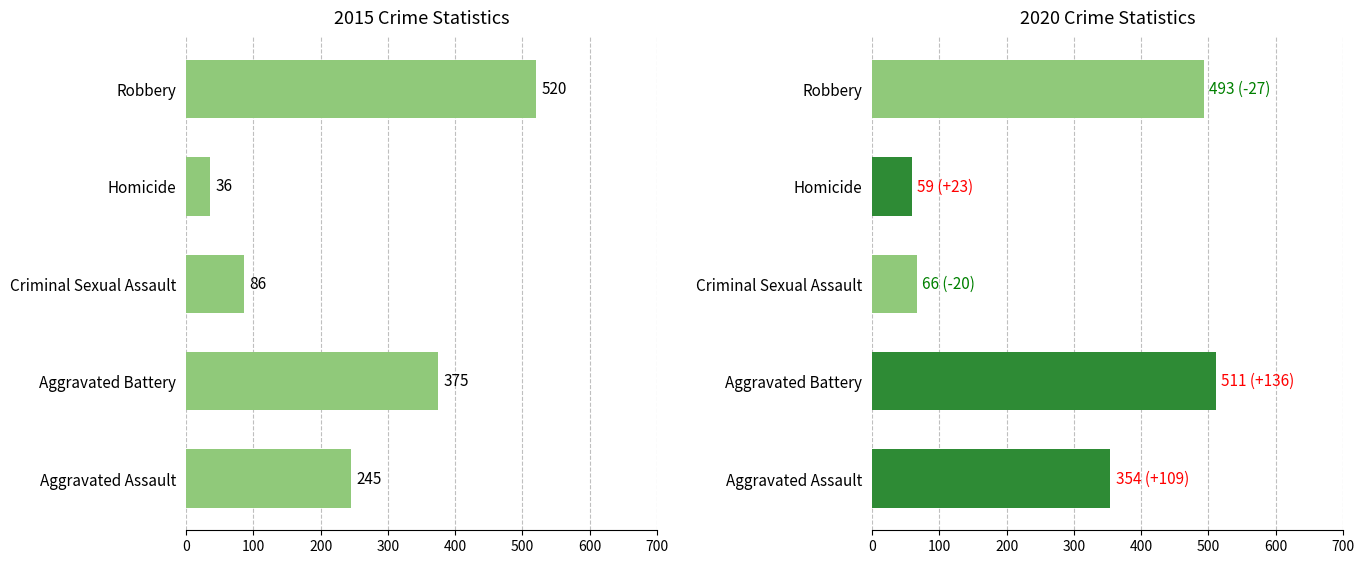

How many groups of bars are there?

5